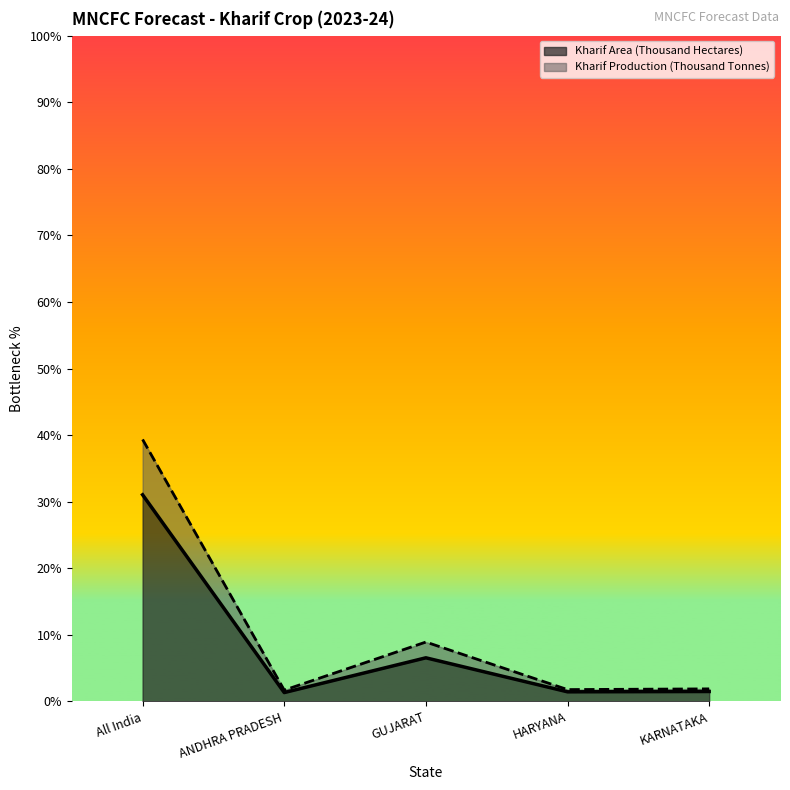

What are all the series names shown in the legend?

Kharif Area (Thousand Hectares), Kharif Production (Thousand Tonnes)